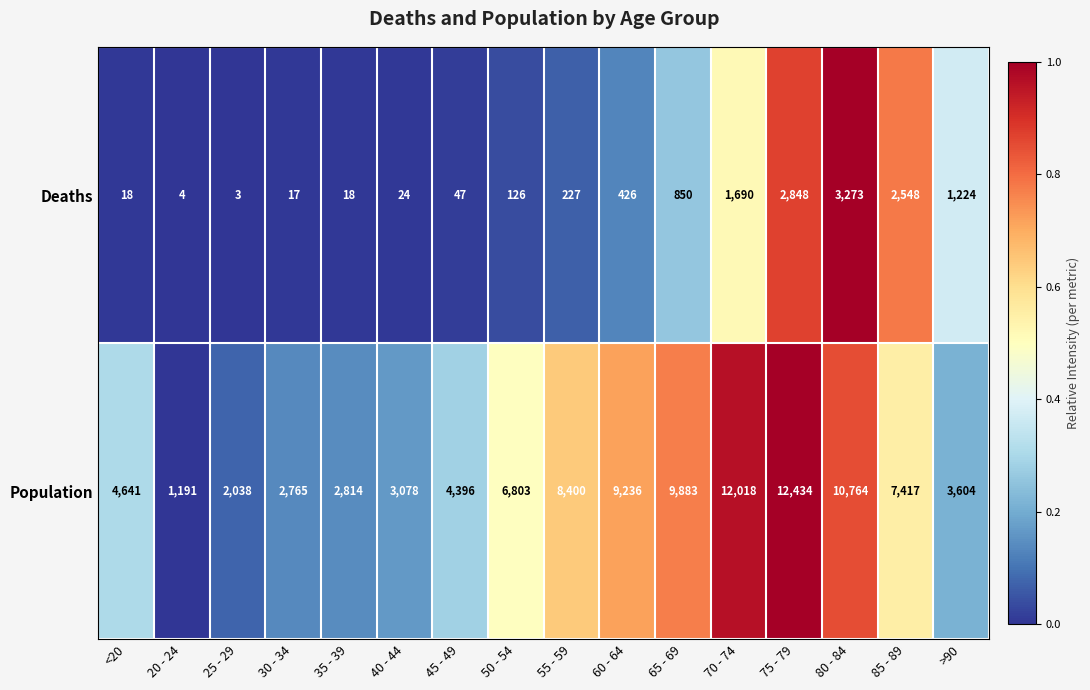

Which series has the largest total across all categories?

Population